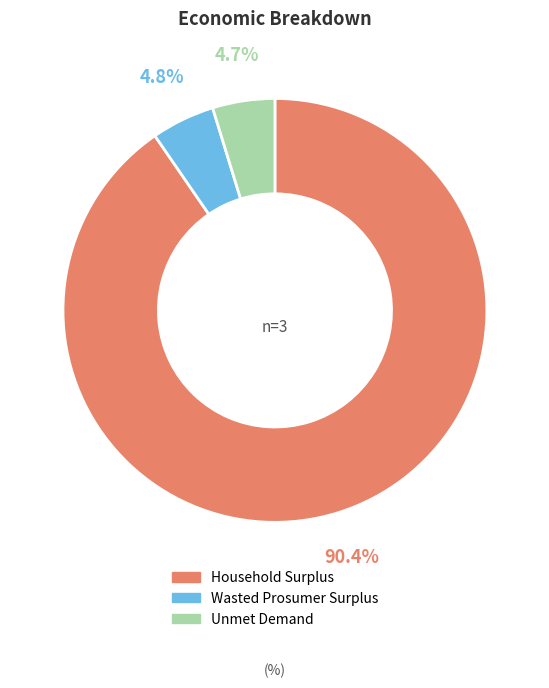

What is the largest slice in the pie chart?

Household Surplus